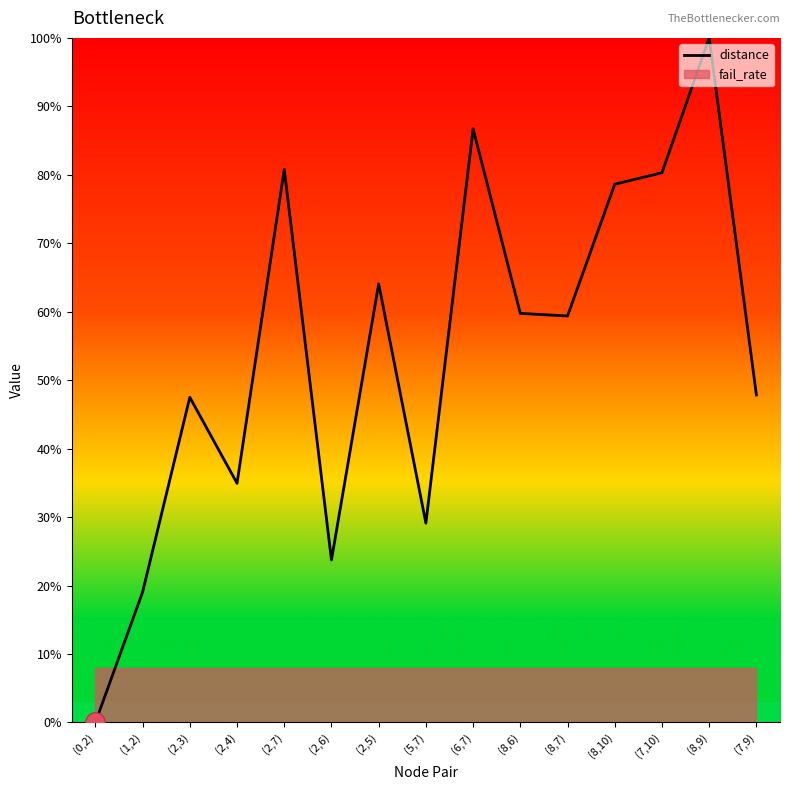

Read the value at (8,10).

0.8